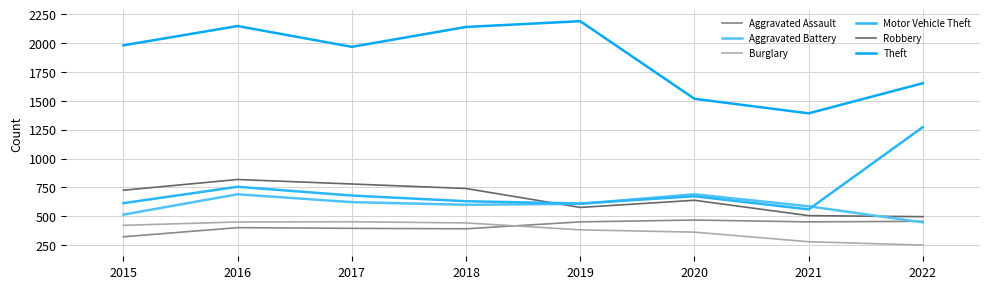

How many times do Burglary and Aggravated Assault cross each other?

1